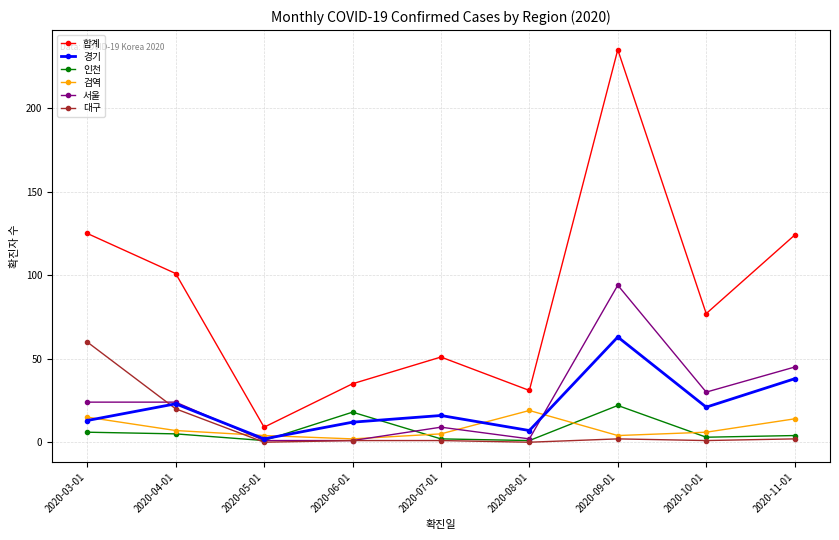

Which series has the largest range (max minus min)?

합계